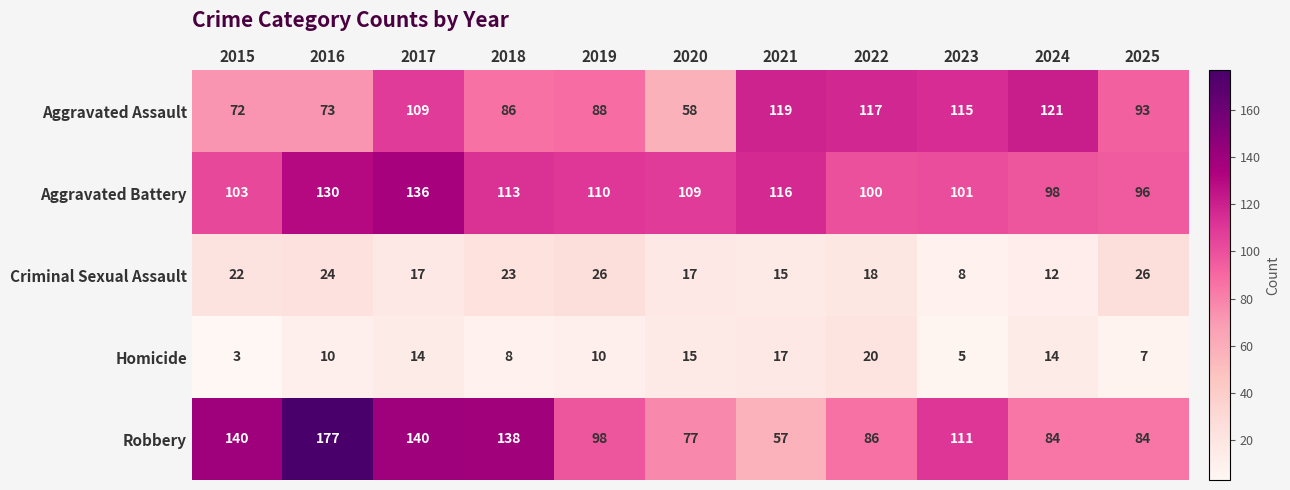

Which category has the highest value in the Aggravated Battery series?

2017